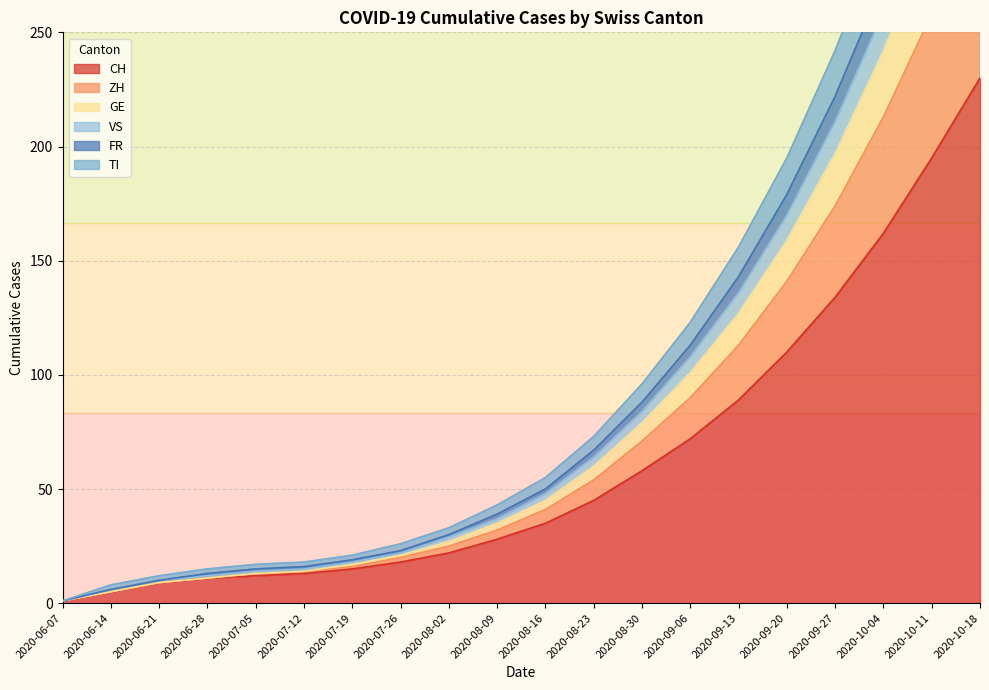

True or false: FR and ZH cross at least once.

False